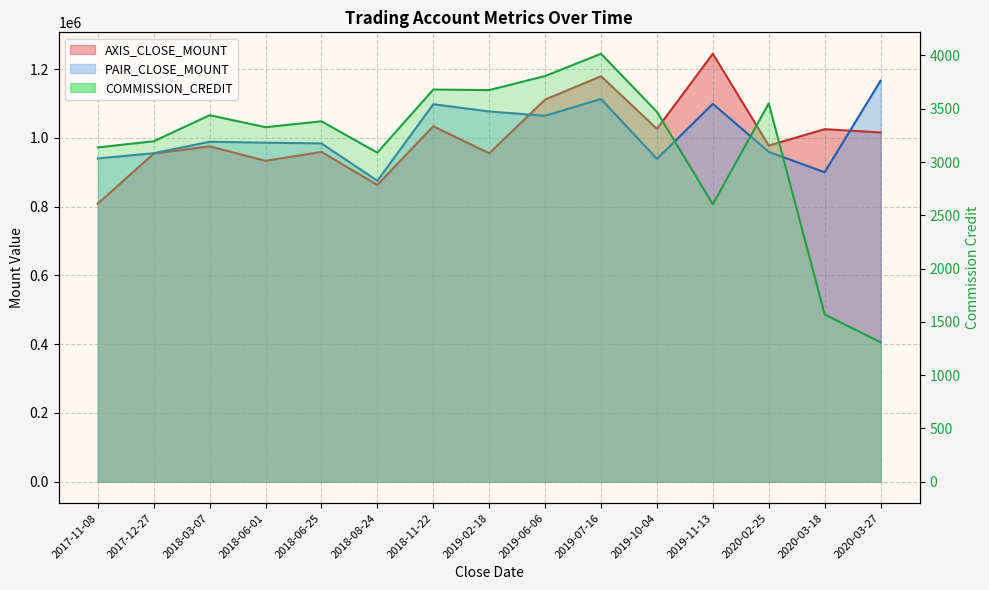

What are all the series names shown in the legend?

AXIS_CLOSE_MOUNT, PAIR_CLOSE_MOUNT, COMMISSION_CREDIT